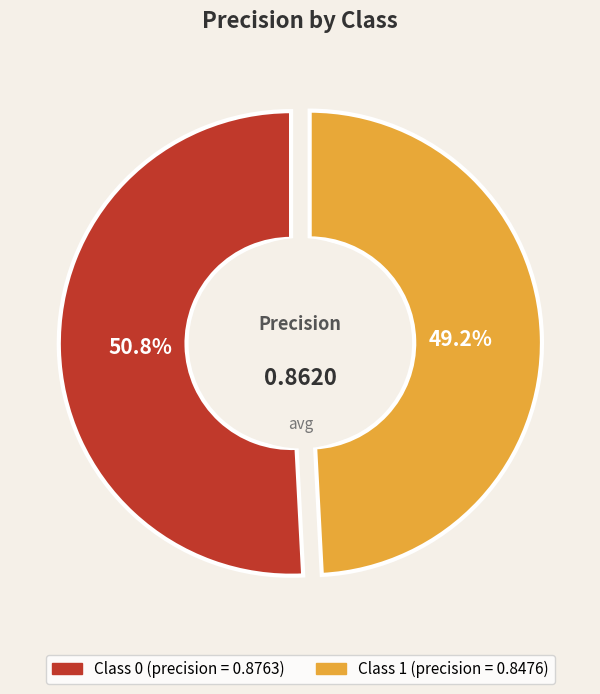

Rank the categories by value from highest to lowest.

0, 1